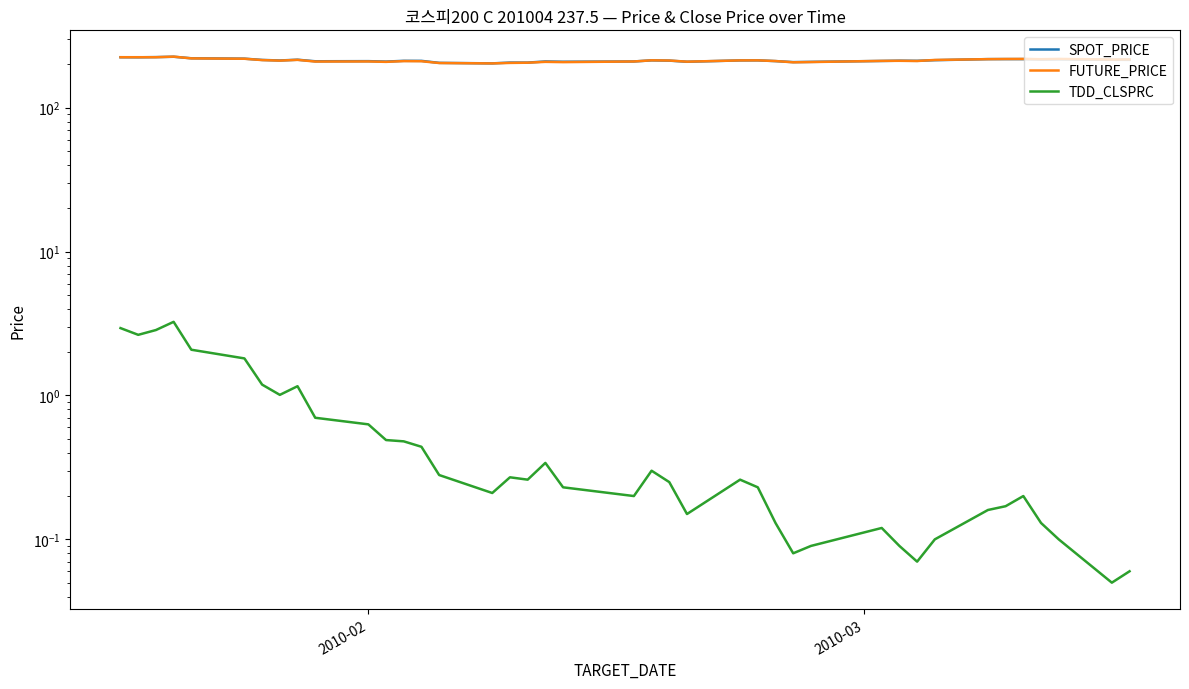

How many lines are shown in the chart?

3